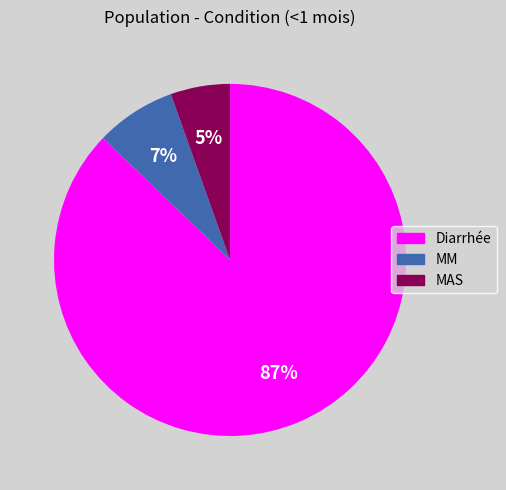

Do Diarrhée and MM together represent more than half of the pie?

Yes